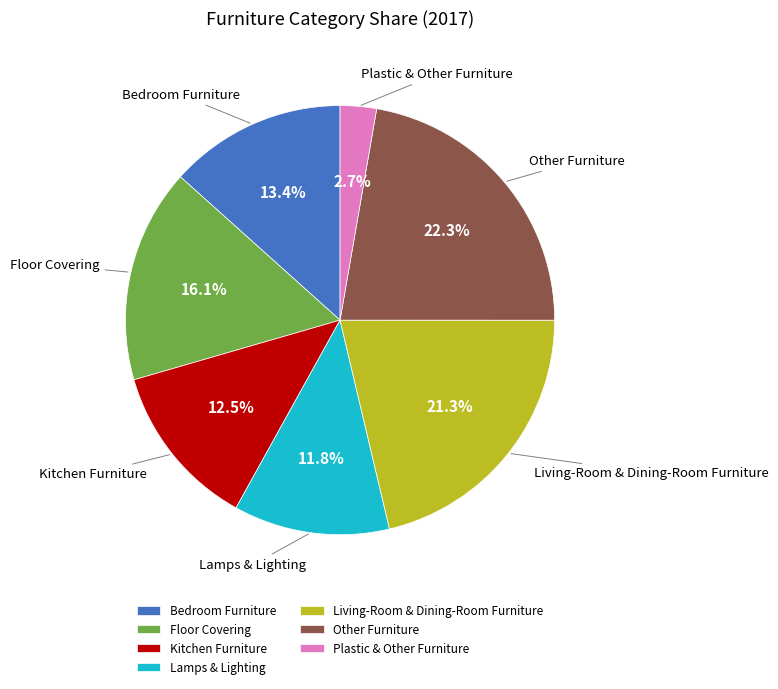

To the nearest percent, what is the difference between the largest and smallest slice percentages?

20%